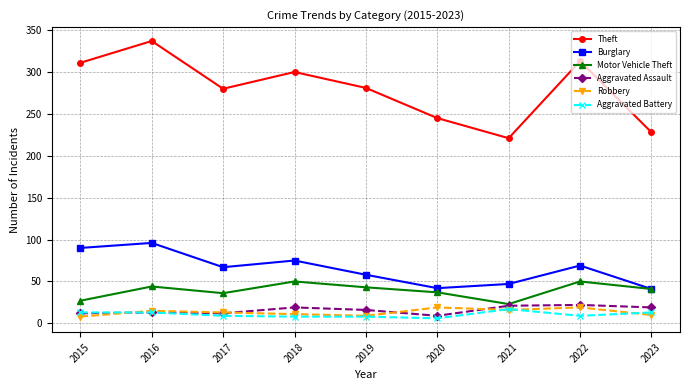

Which series has the largest total across all categories?

Theft